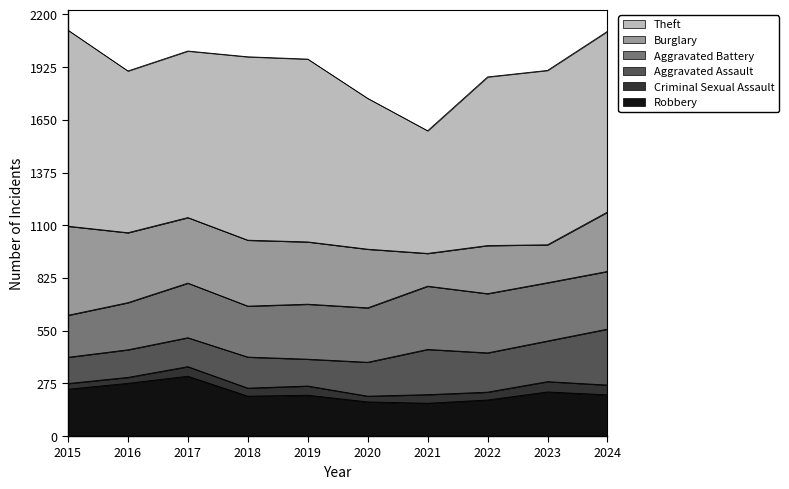

Does the chart have visible grid lines?

No